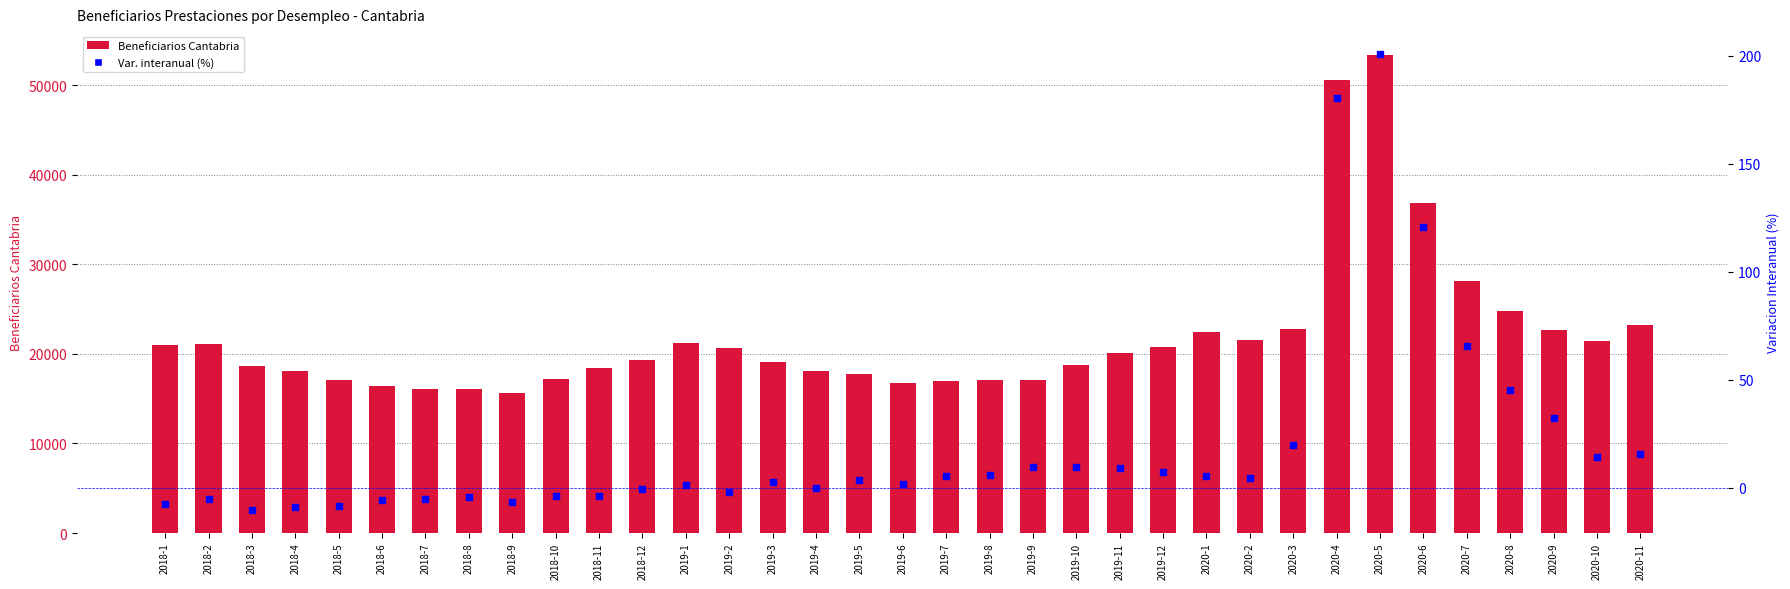

Which series has the widest spread of Y values?

Beneficiarios Cantabria